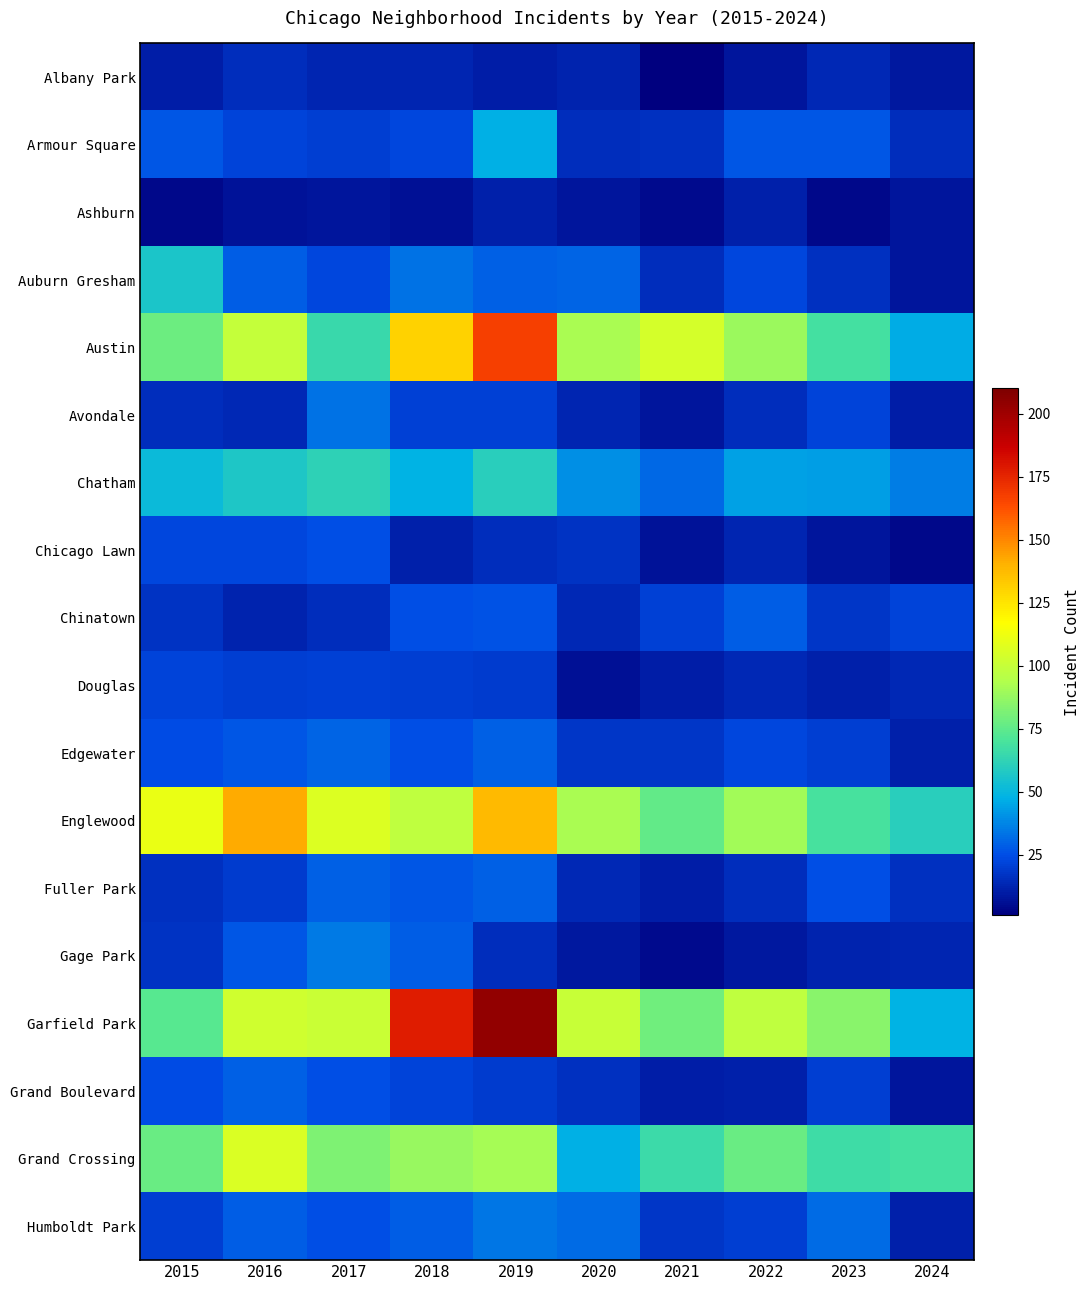

What is the difference between the highest and lowest values at 2022?

90